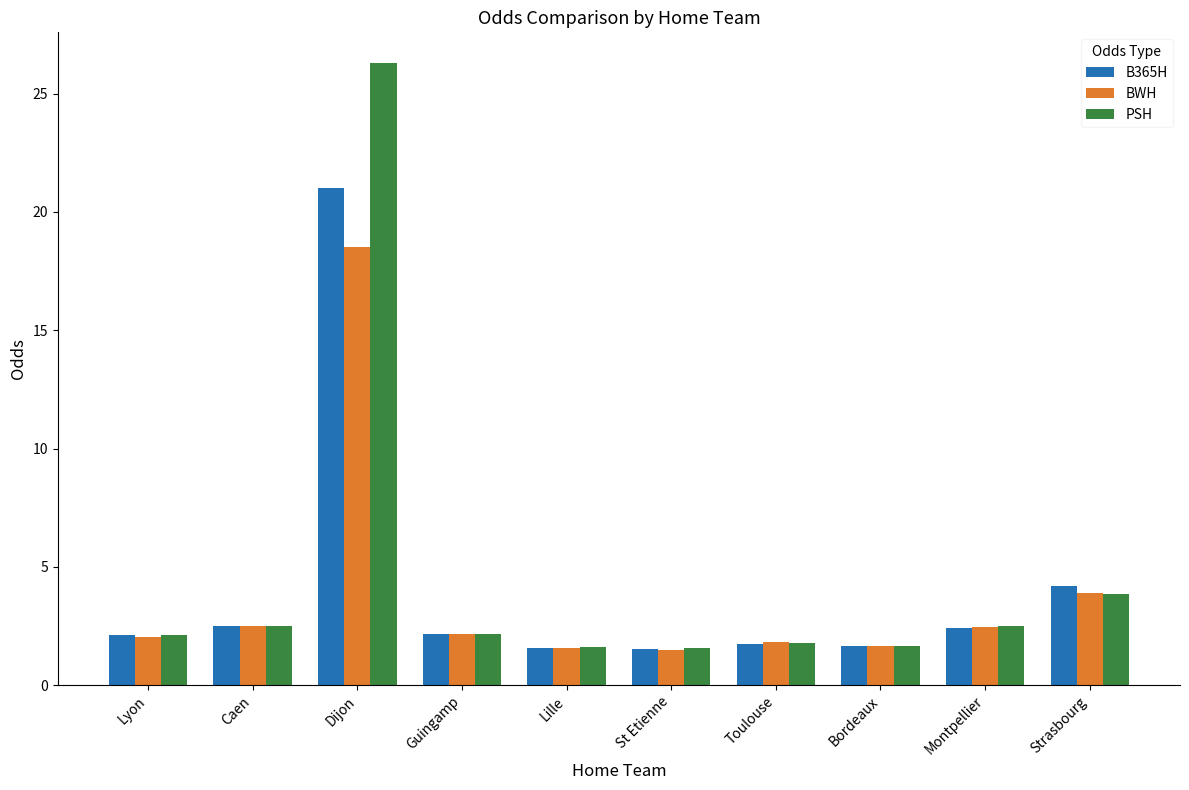

How many distinct data groups are displayed?

3